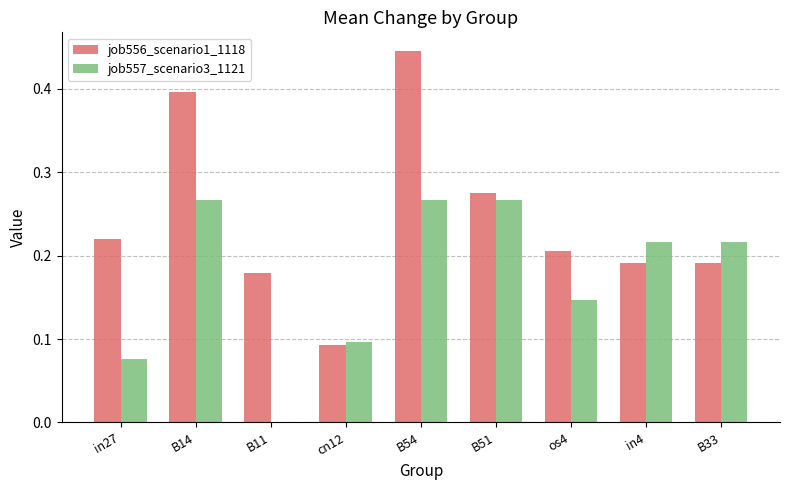

At which category is the sum across all series the highest?

B54